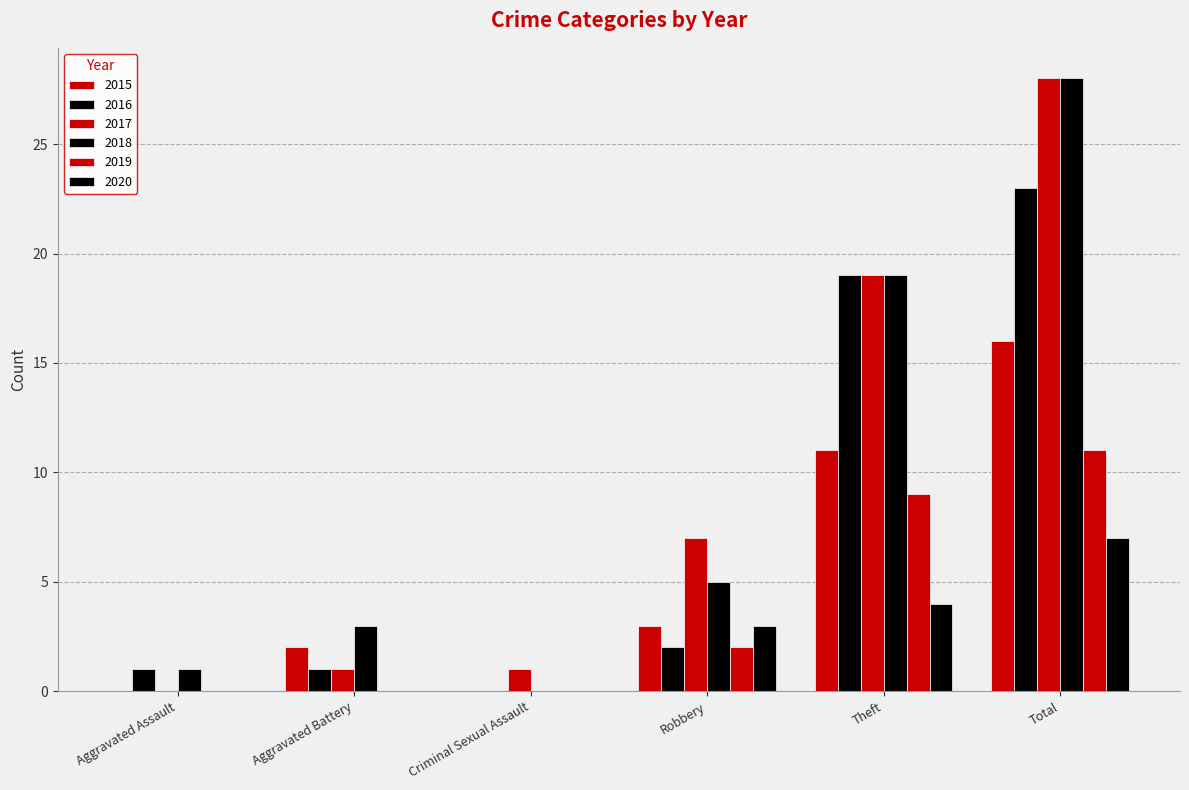

Are the bars horizontal?

No